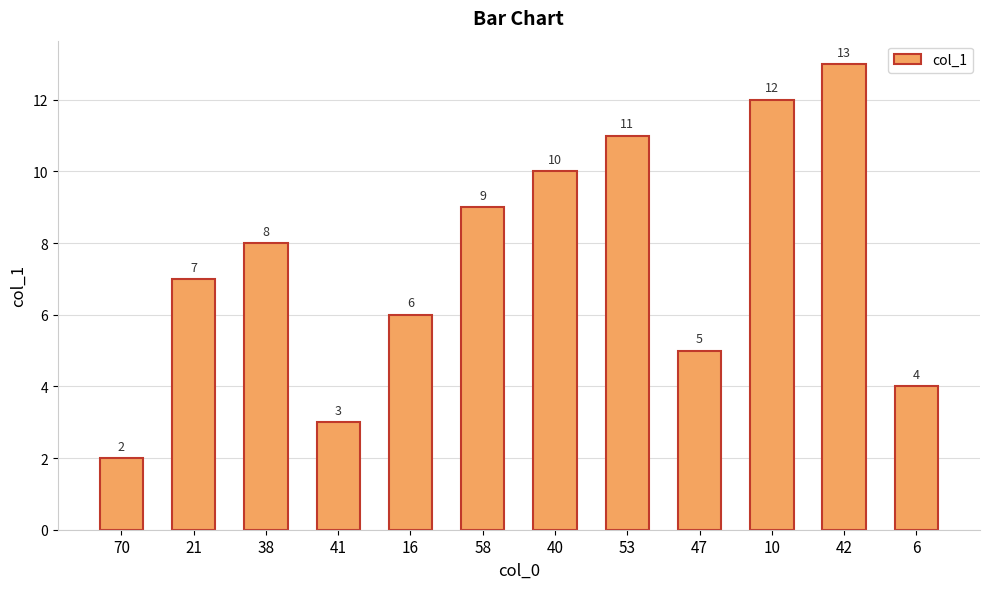

Rank the categories by value from lowest to highest.

70, 41, 6, 47, 16, 21, 38, 58, 40, 53, 10, 42